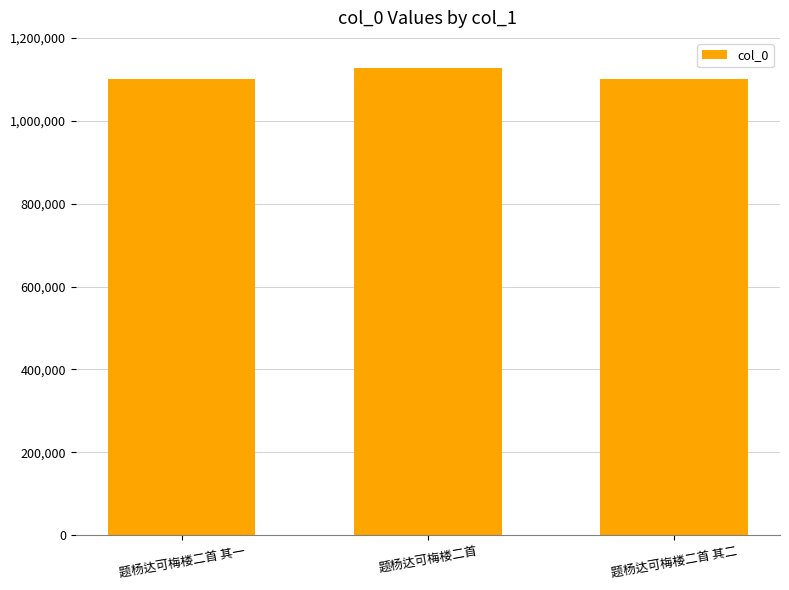

How many distinct data groups are displayed?

1